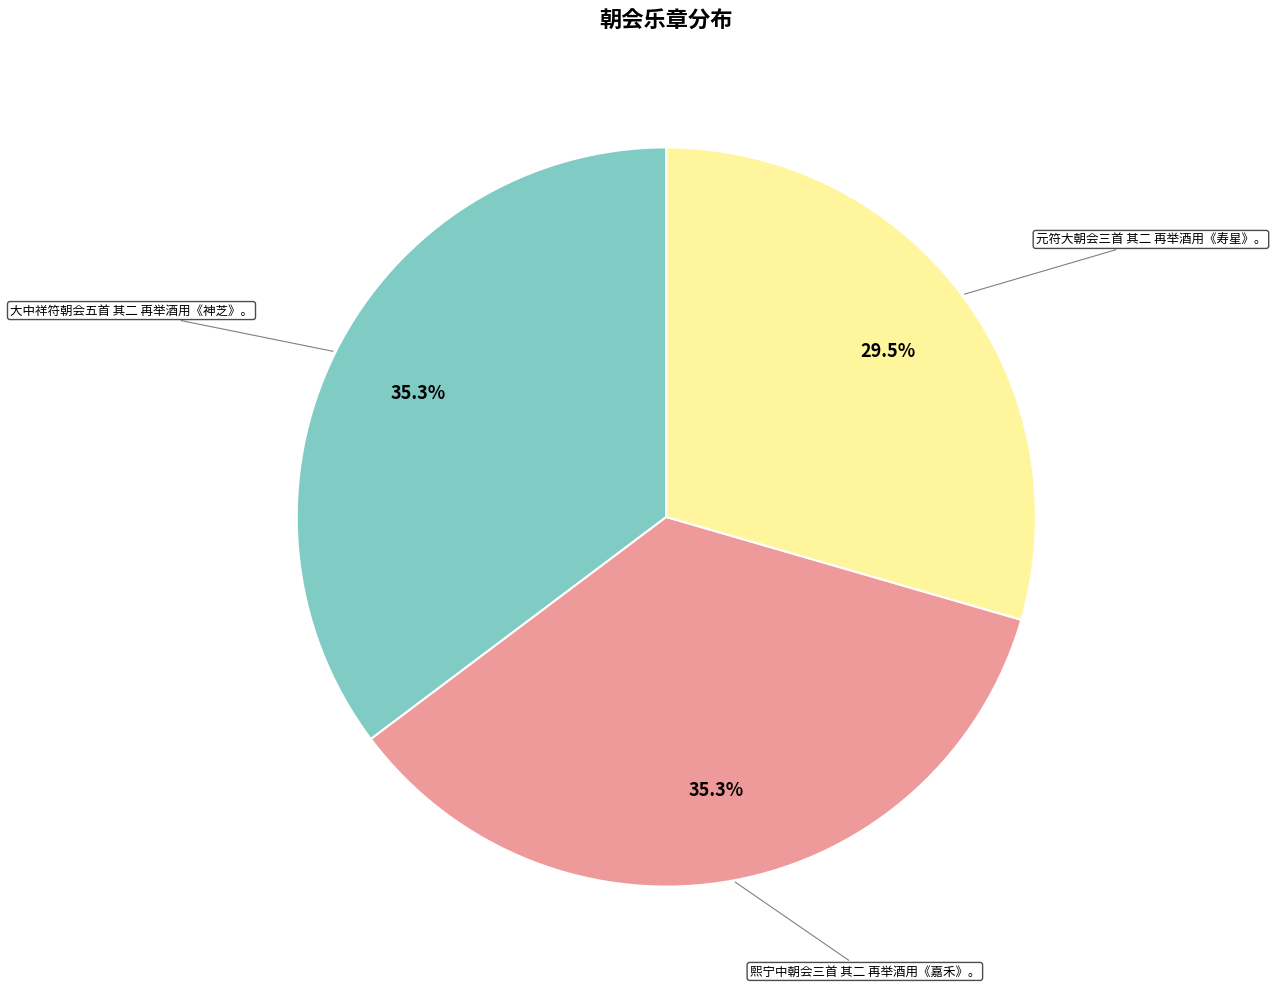

What portion of the pie excludes 熙宁中朝会三首 其二 再举酒用《嘉禾》。?

64.7%